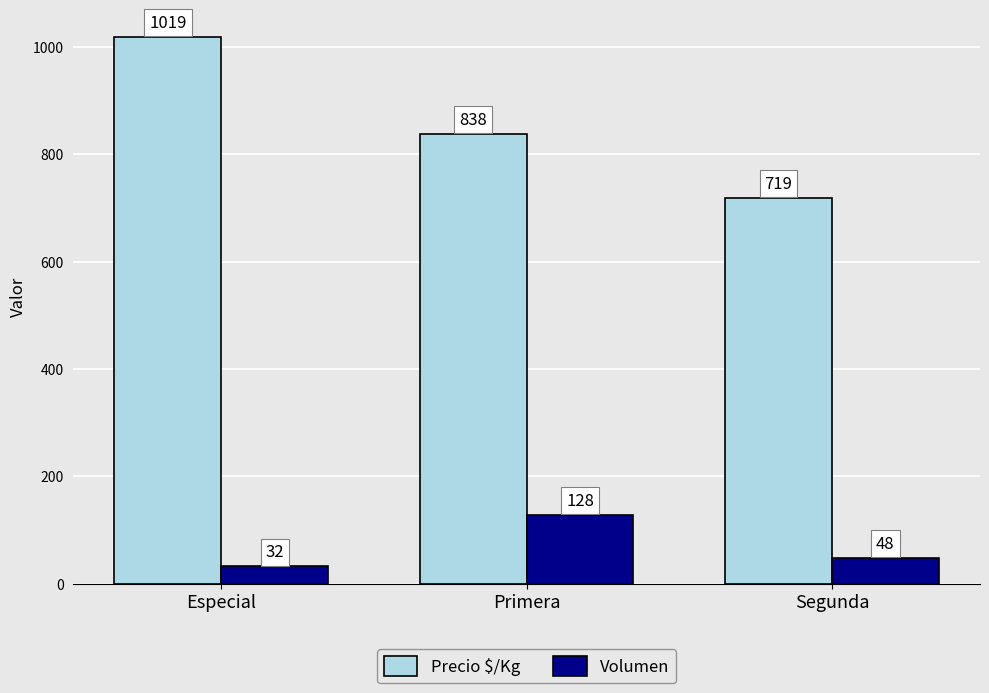

What is the sum of all Volumen values?

208